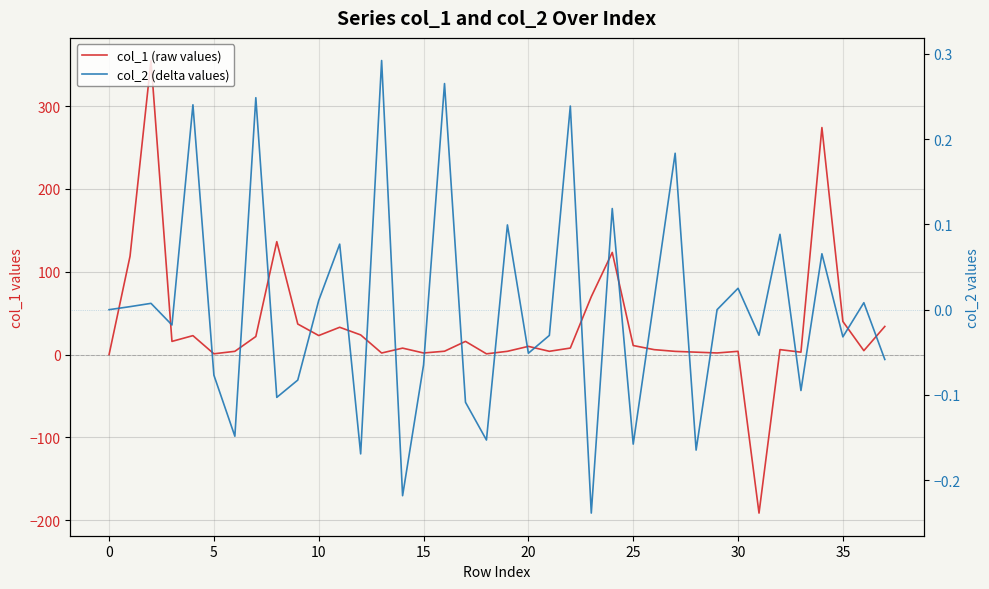

How many values in the col_2 (delta values) series exceed 0?

18